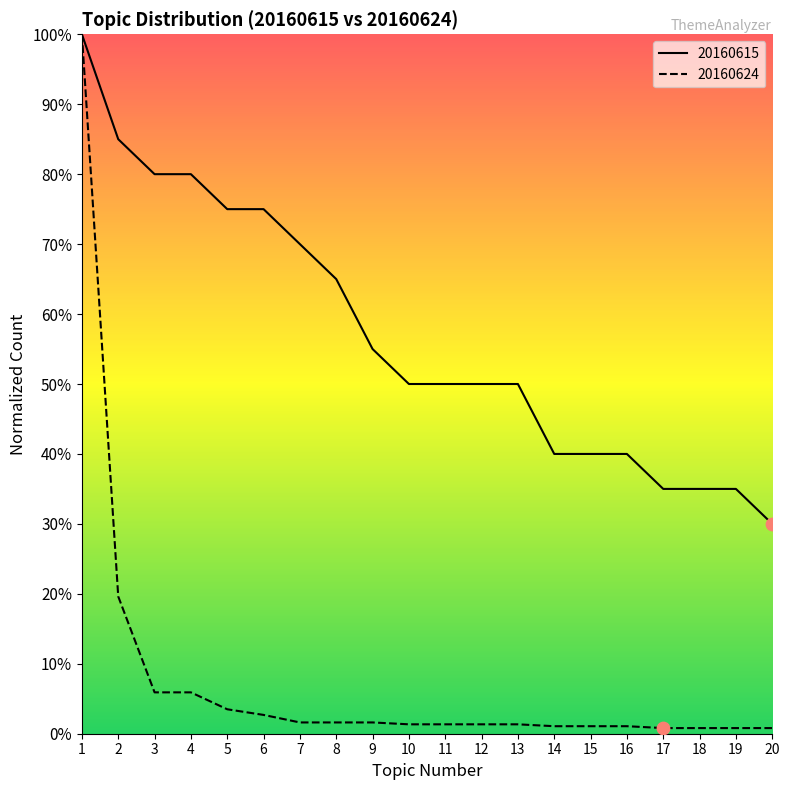

Which series has the largest total across all categories?

20160615